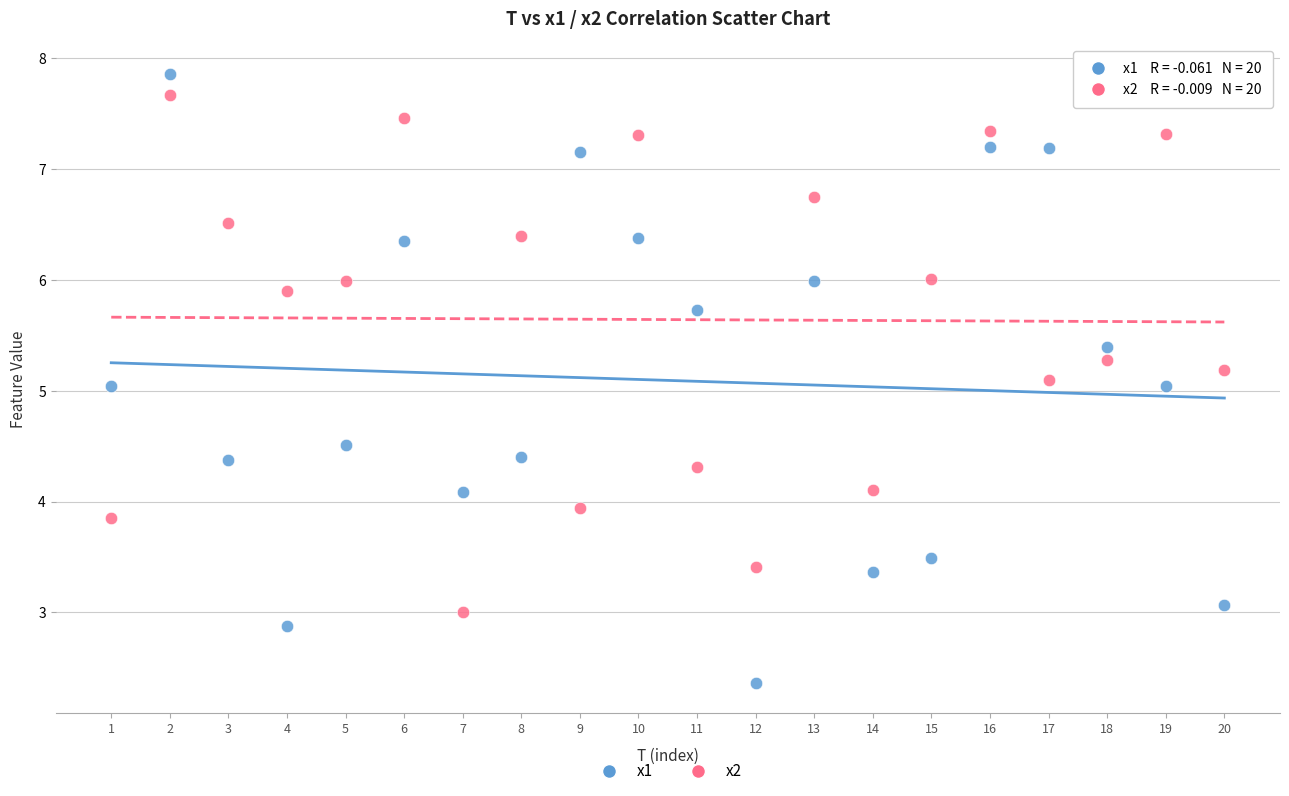

Across all data points, what is the range of Y values (max minus min)?

5.5